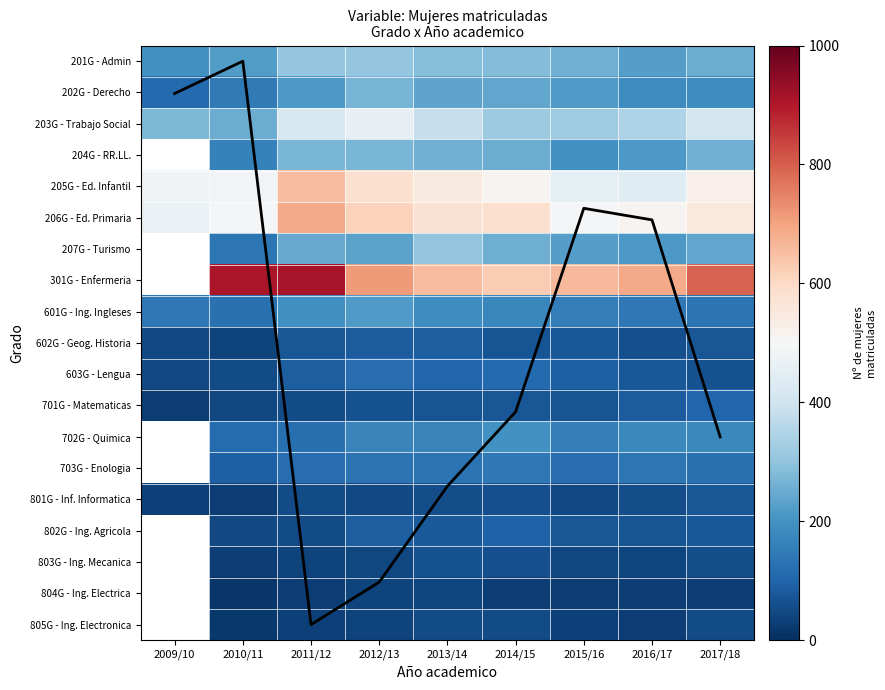

Is the value of 601G - Ing. Ingleses at 2013/14 greater than the value of 805G - Ing. Electronica at 2013/14?

Yes